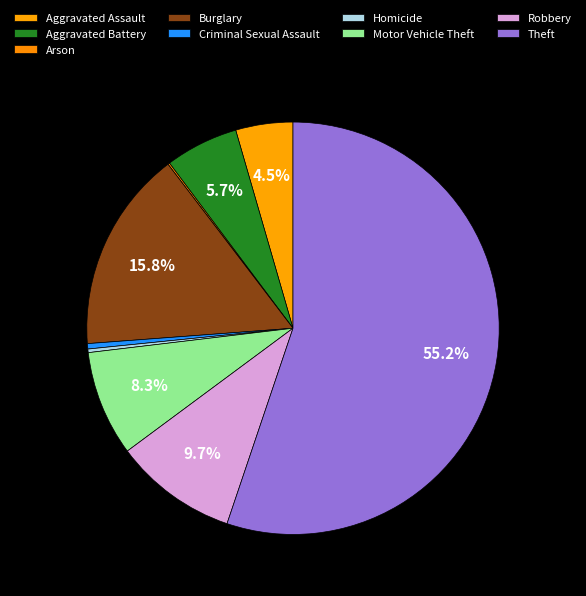

What is the ratio of the value at Homicide to the value at Arson?

2.0